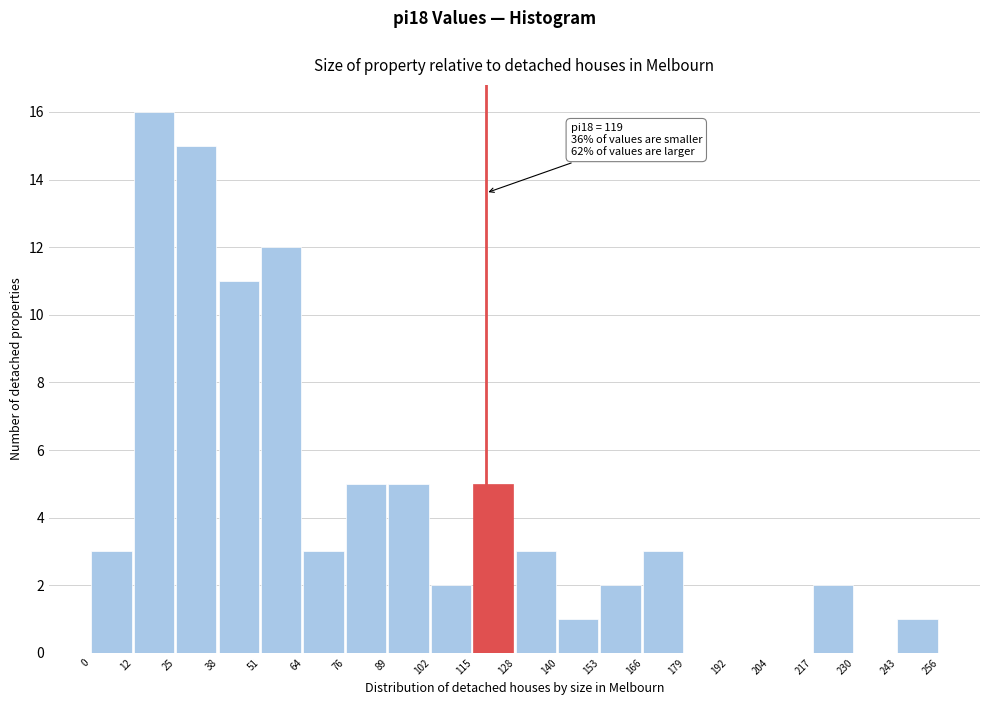

Over which range of the x-axis is the bar tallest?

12 to 25